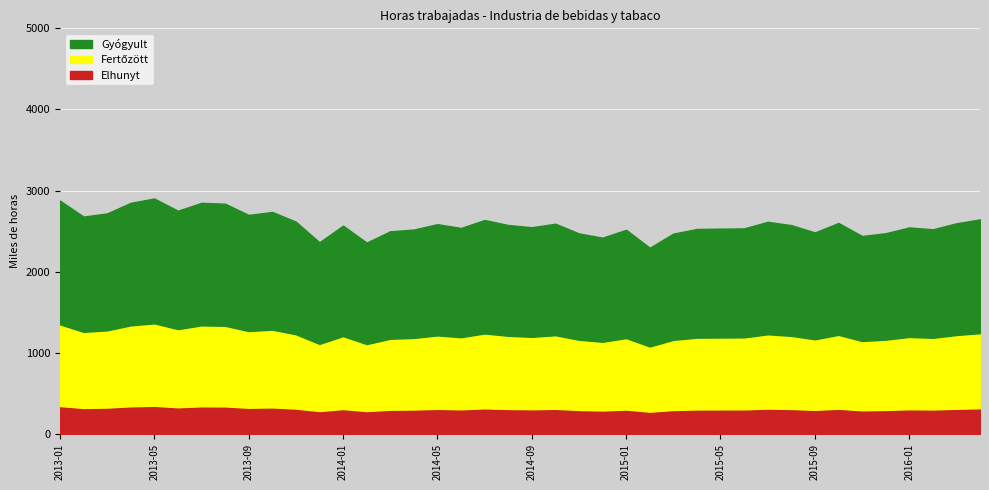

Where is the first local maximum?

2013-05